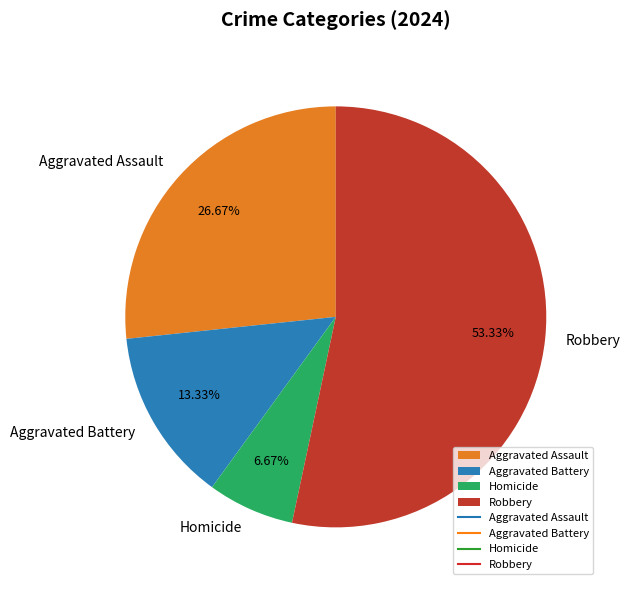

To the nearest percent, what is the combined percentage of Aggravated Assault and Homicide?

33%